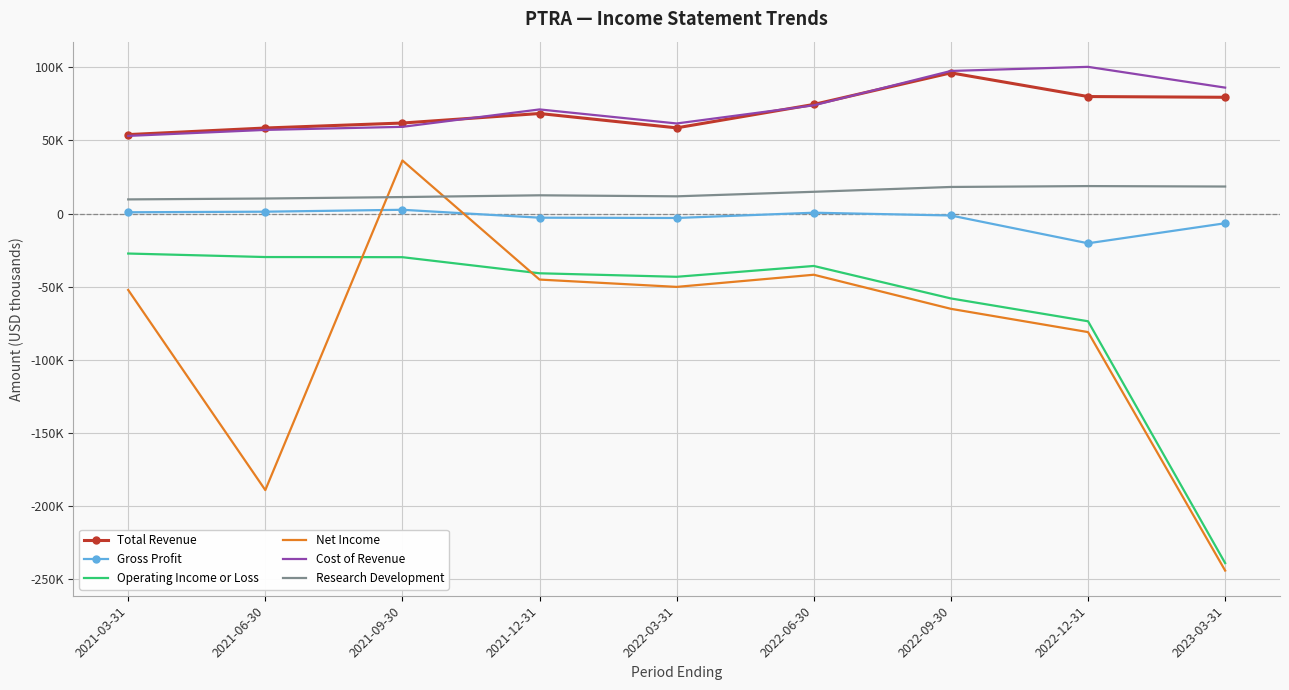

What are all the series names shown in the legend?

Total Revenue, Gross Profit, Operating Income or Loss, Net Income, Cost of Revenue, Research Development